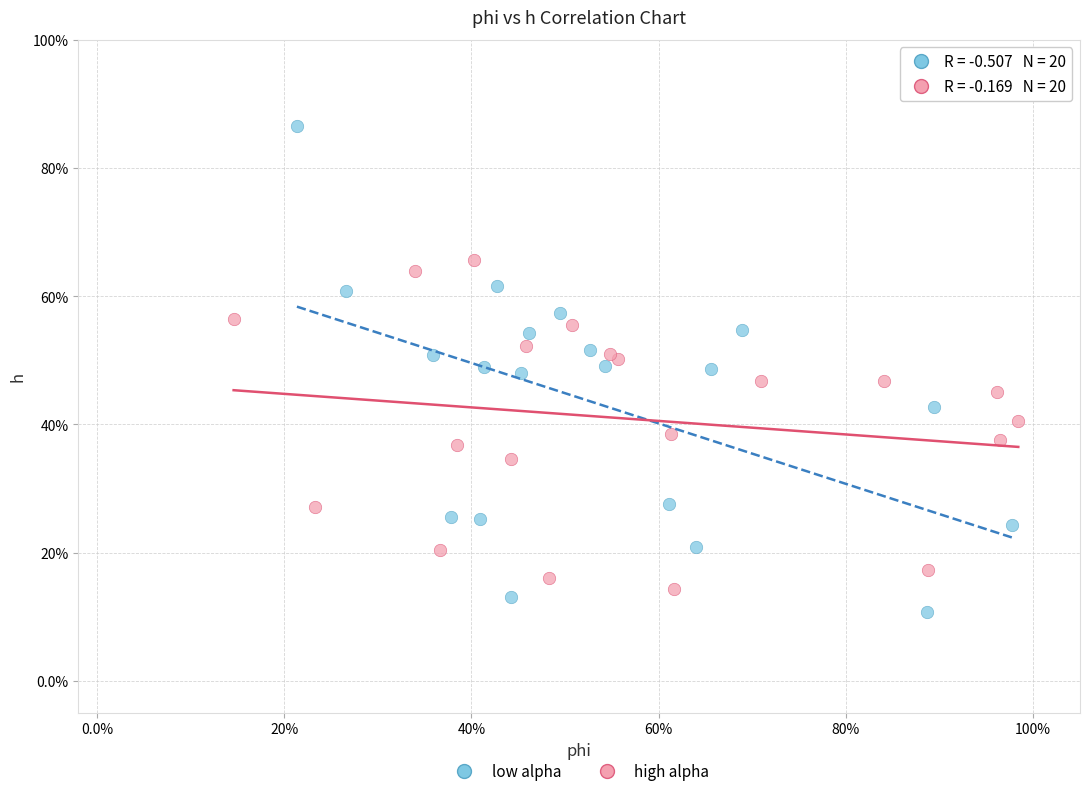

What are all the series names shown in the legend?

low alpha, high alpha